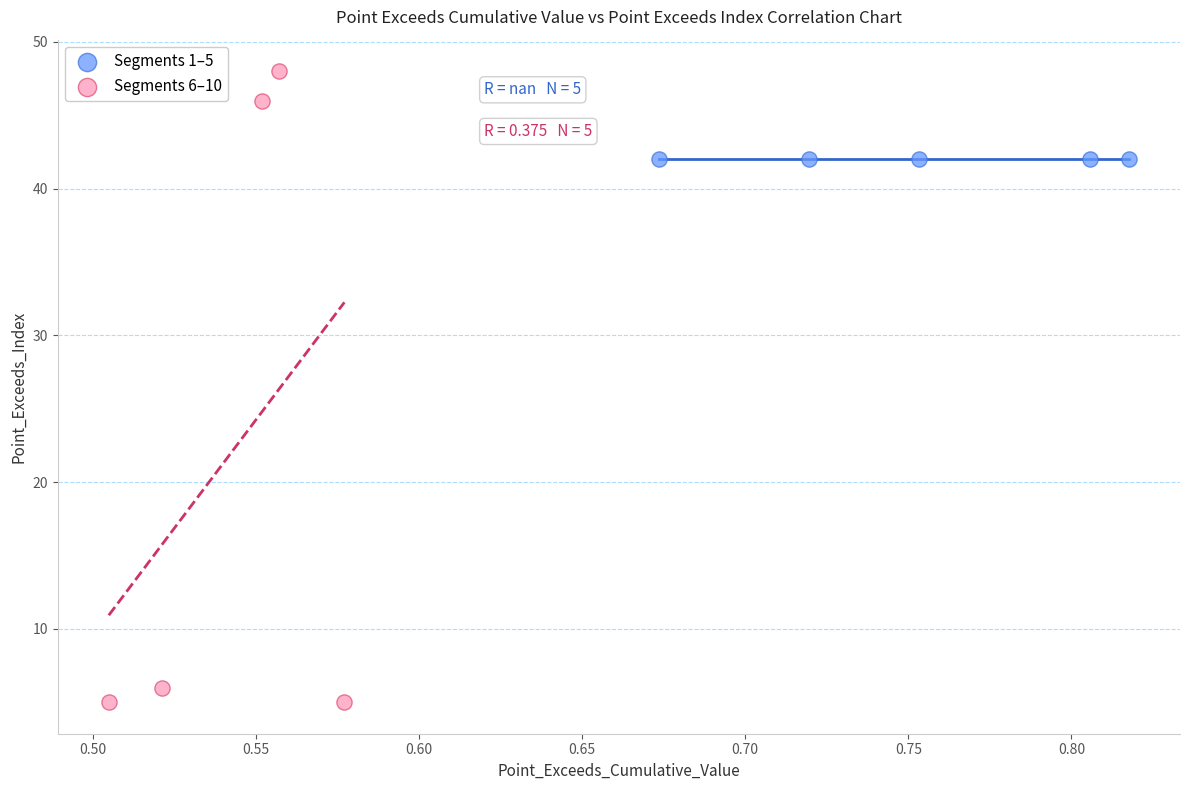

Which series reaches the maximum Y coordinate?

Segments 6–10